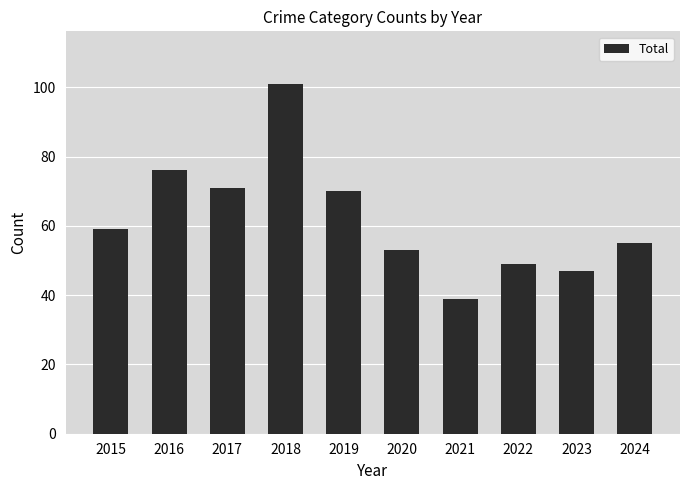

What is the value of the 3rd bar from the left?

71